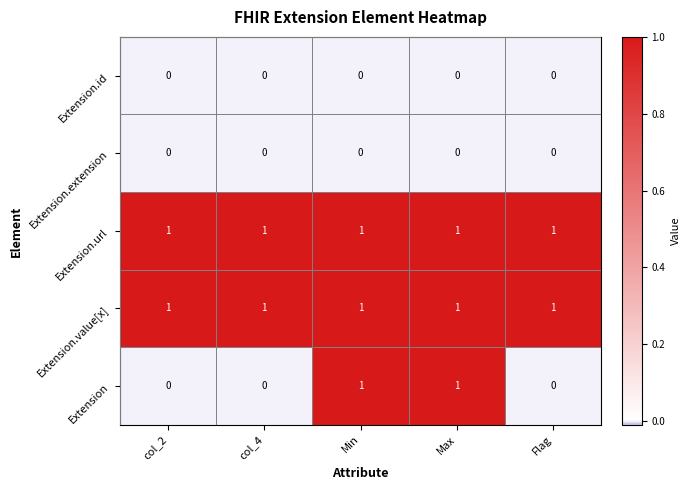

Reading left to right, what are all the values shown in this chart?

Extension.id: 0	0	0	0	0
Extension.extension: 0	0	0	0	0
Extension.url: 1	1	1	1	1
Extension.value[x]: 1	1	1	1	1
Extension: 0	0	1	1	0